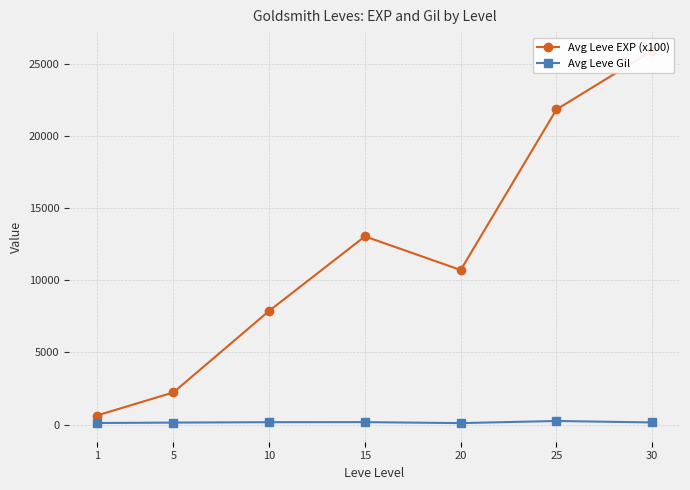

Reading right to left, what are all the values shown in this chart?

Avg Leve EXP (x100): 30=25900	25=21830	20=10710	15=13040	10=7880	5=2230	1=630
Avg Leve Gil: 30=151	25=252	20=105	15=173	10=168	5=140	1=113